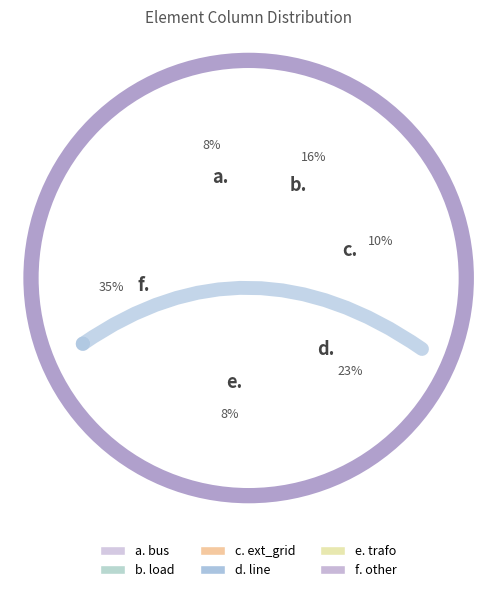

Does bus account for over 50% of the chart?

No